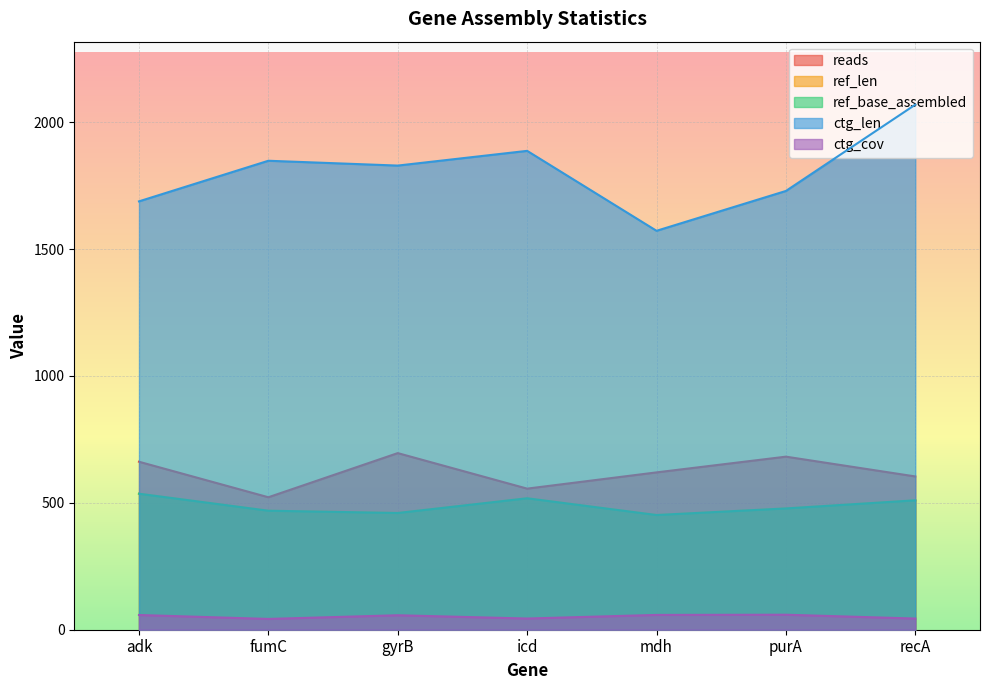

What is the value of the ctg_len point at the 1st from the left?

1688.0